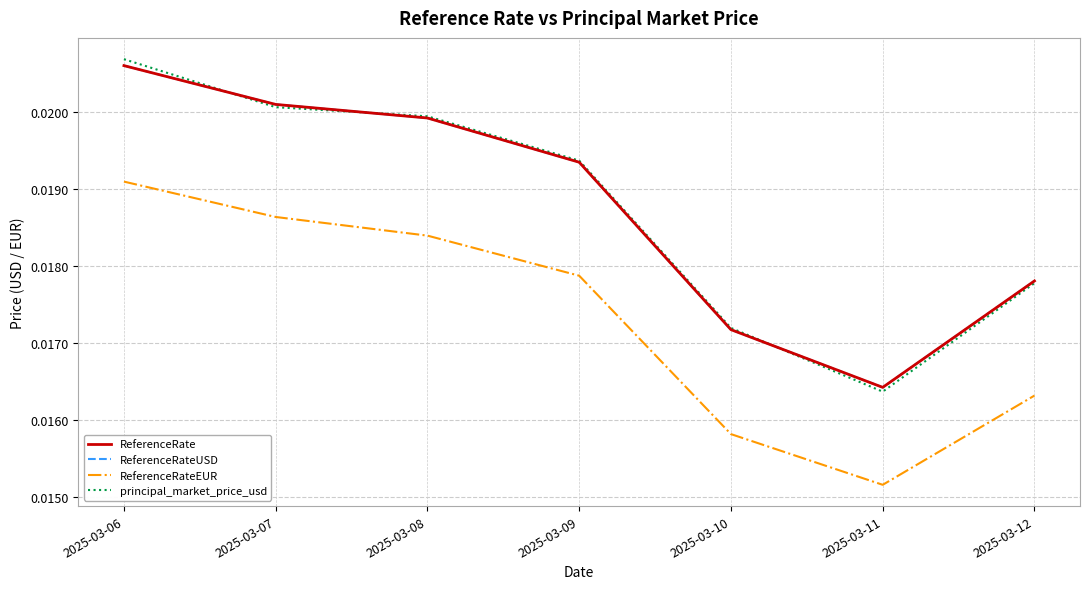

At which category does the chart reach its peak across all series?

2025-03-06